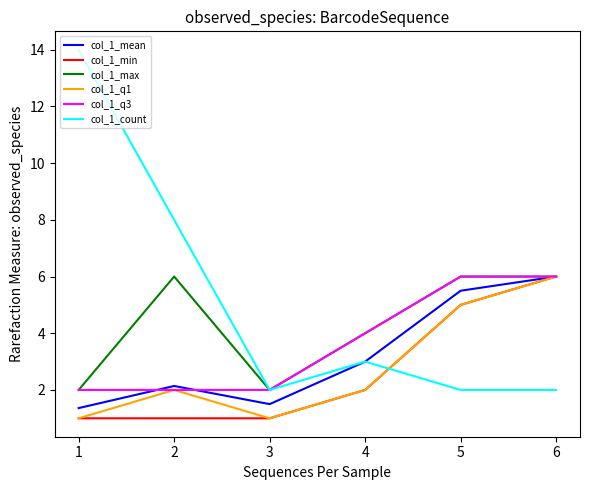

At which label is col_1_mean closest to 3?

4